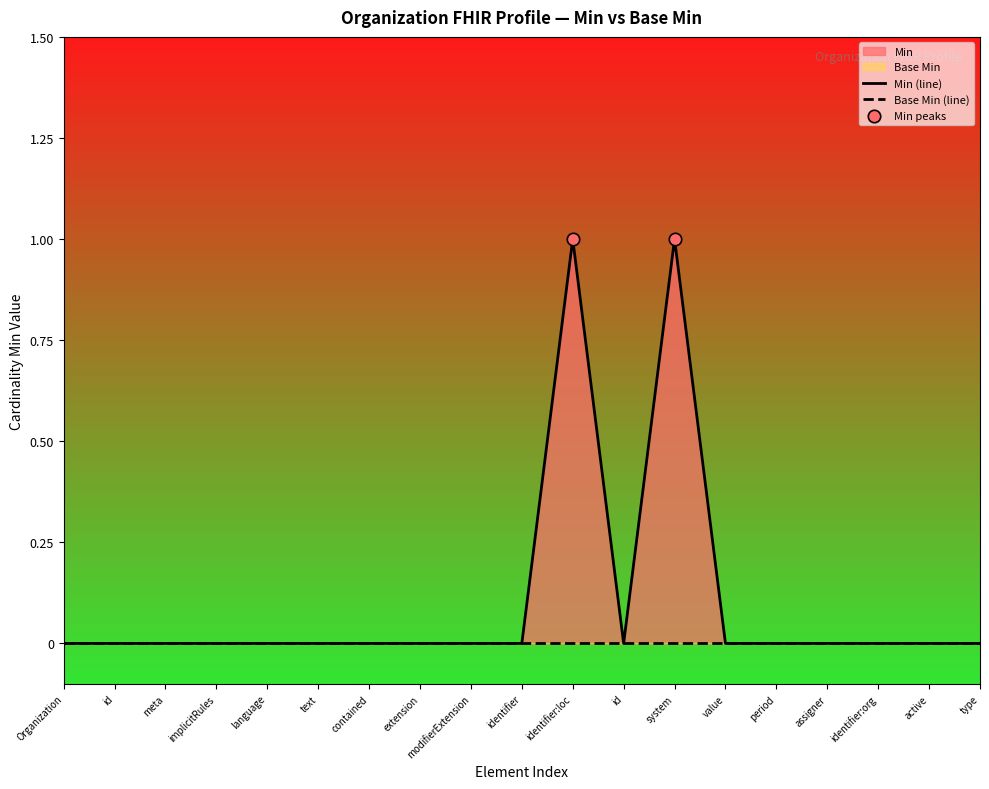

Between system and meta, which is larger?

system